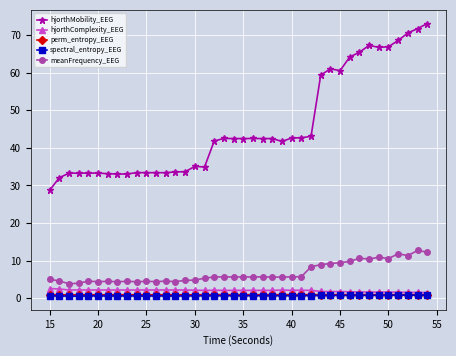

What is the value of the hjorthComplexity_EEG point at the 11th from the left?

2.2